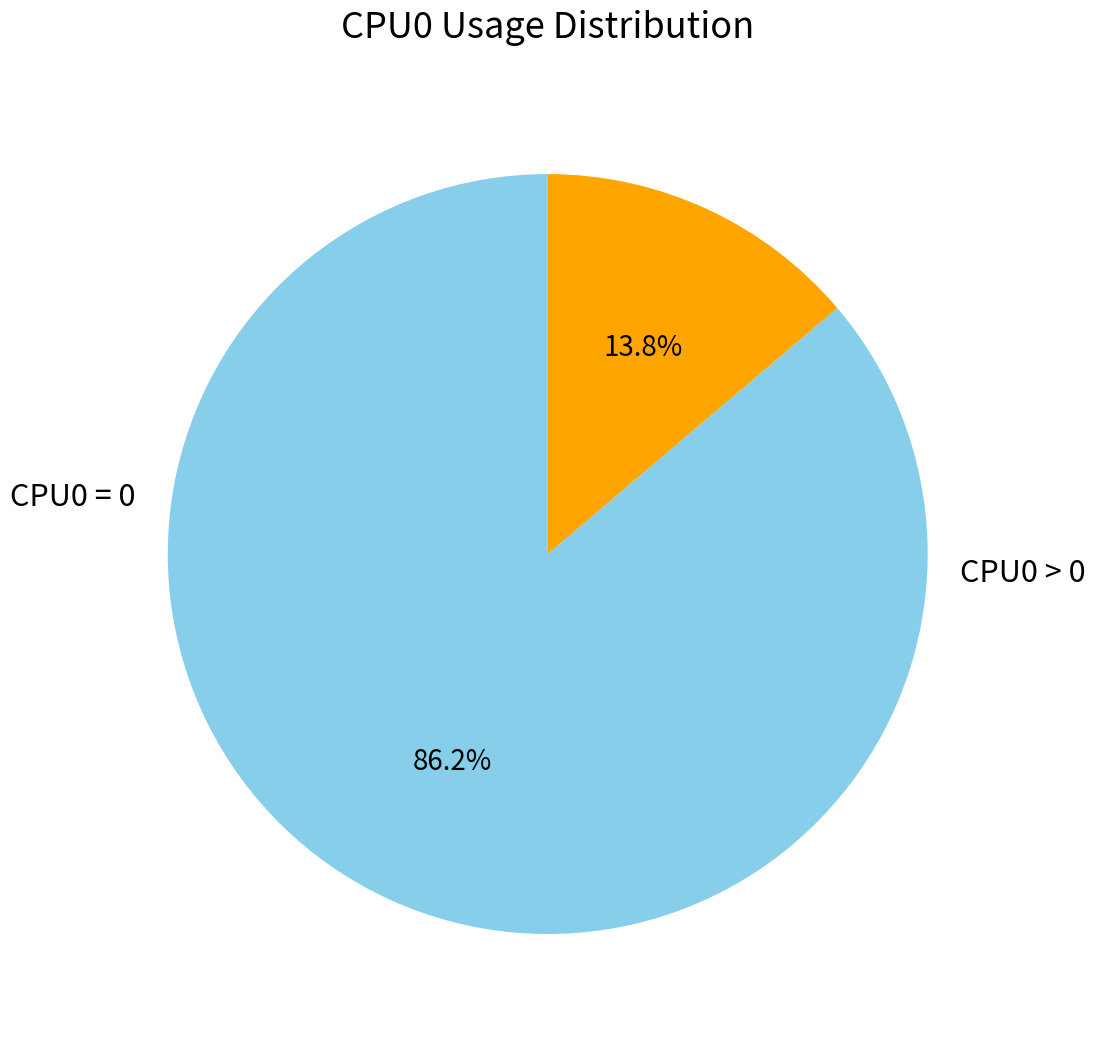

Is there a majority slice in this chart?

Yes